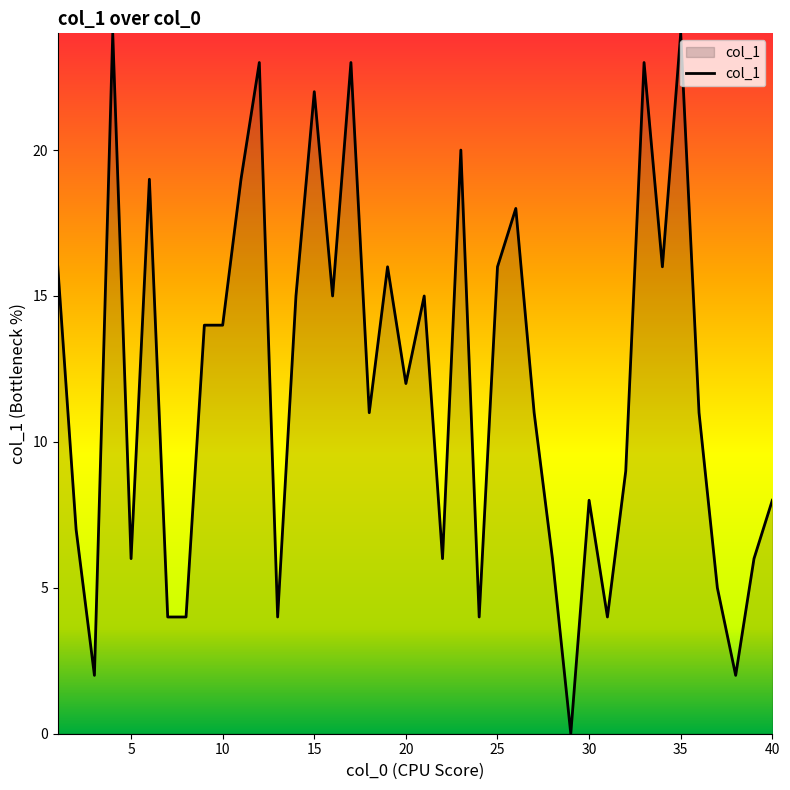

What is the maximum value shown in the chart?

24